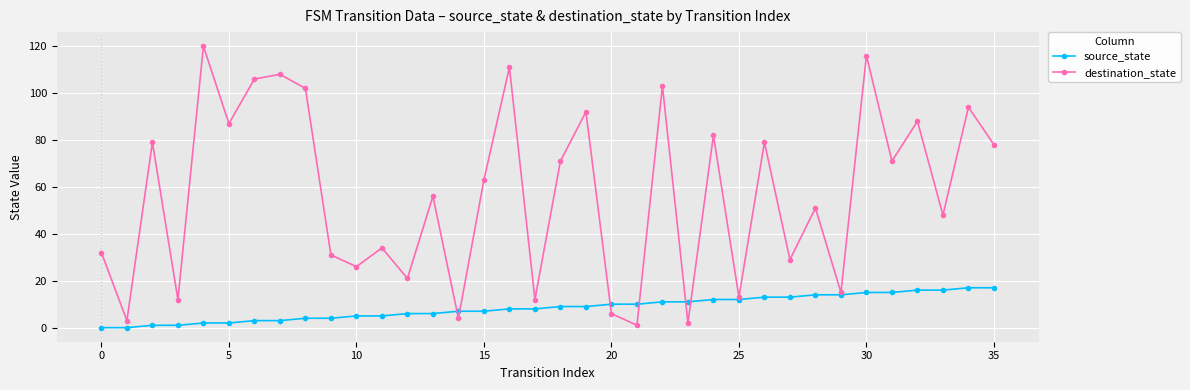

Which series has the largest total across all categories?

destination_state